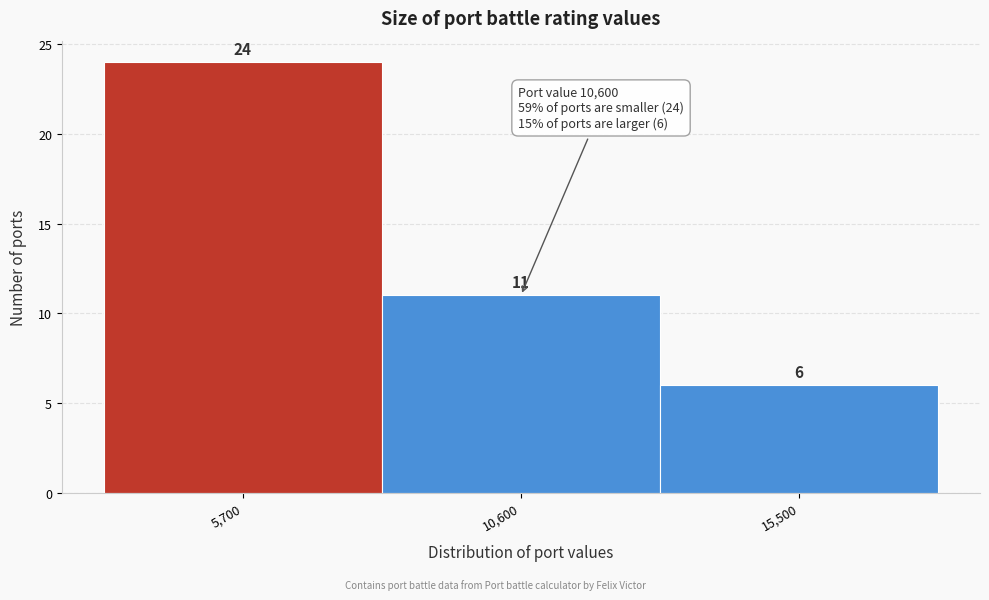

Reading right to left, list all the values displayed in this chart.

15,500=6	10,600=11	5,700=24